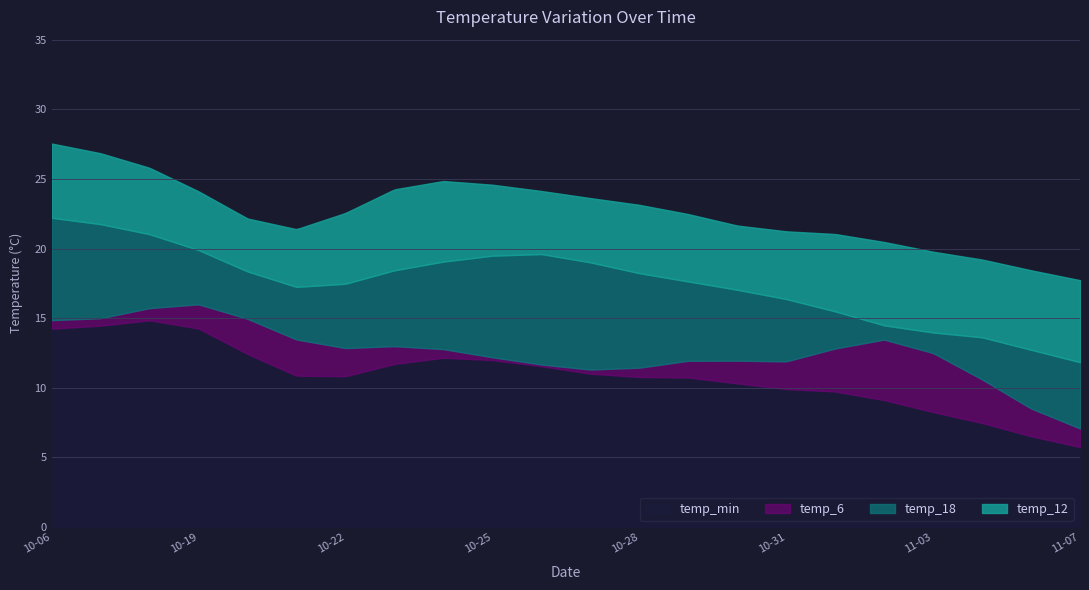

Which category has the lowest value in the temp_6 series?

2023-11-07